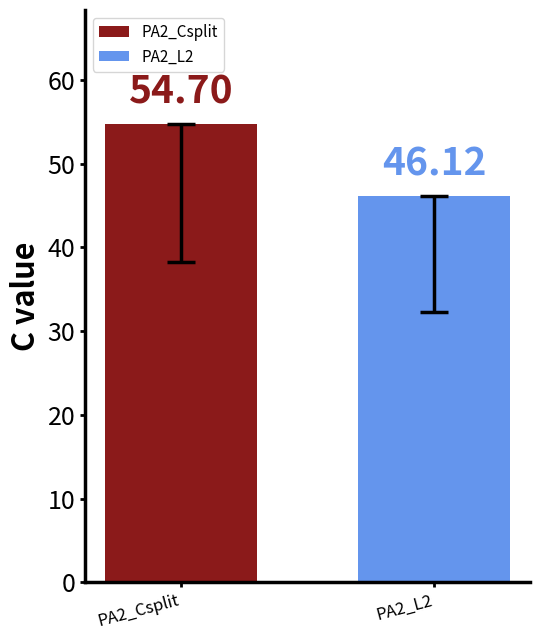

The chart shows a value of 0.1 at PA2_L1. True or false?

False